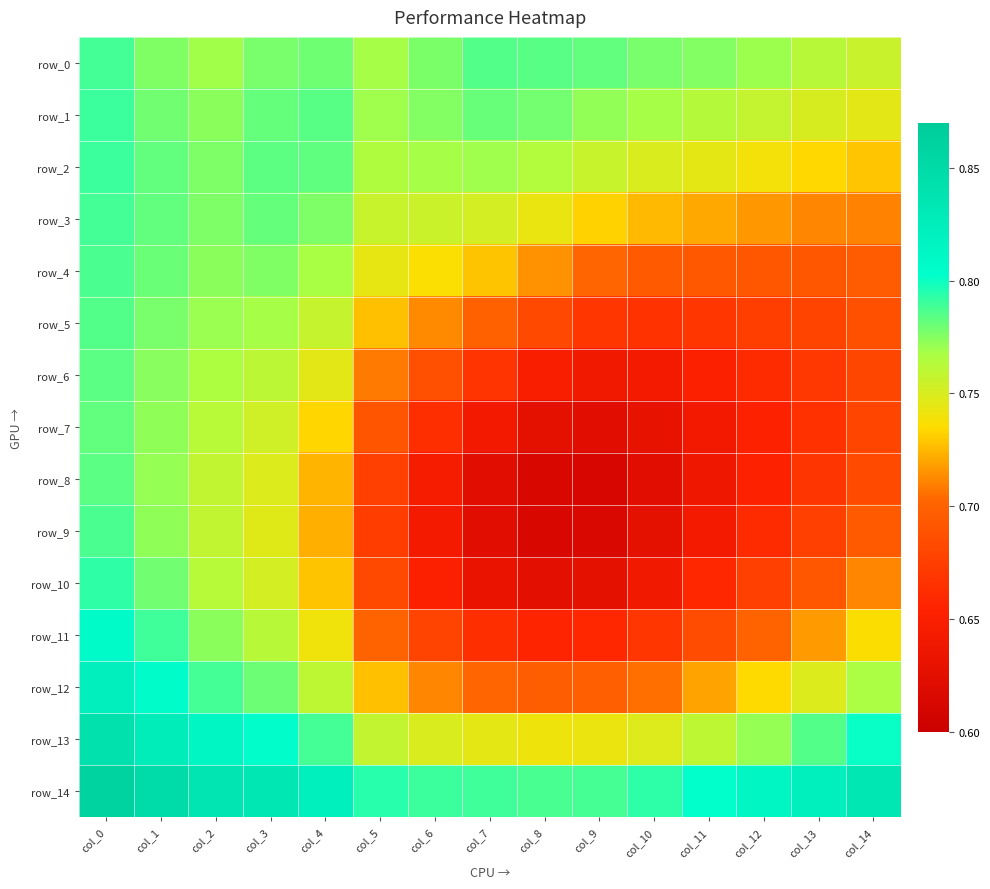

What is the approximate value of row_7 at col_13?

0.7